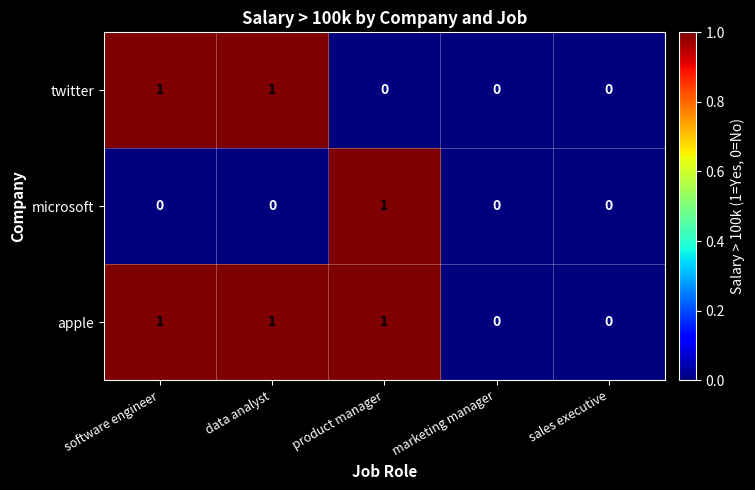

What is the spread (max minus min) of values at software engineer?

1